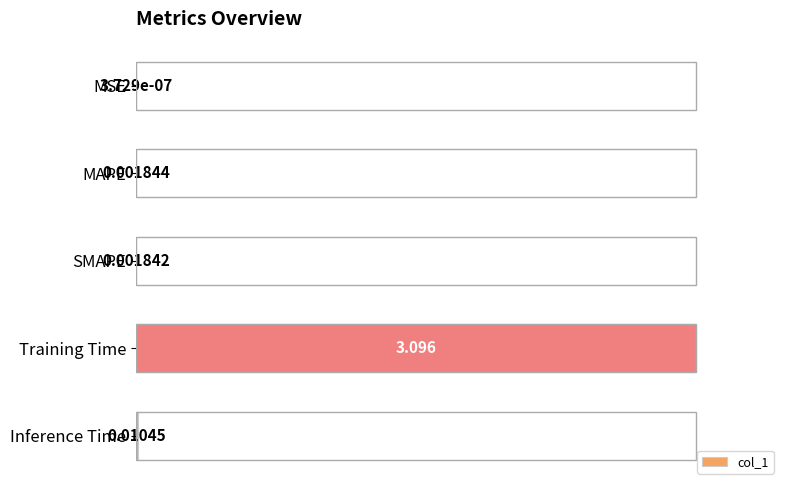

Which has a higher value, MSE or SMAPE?

SMAPE